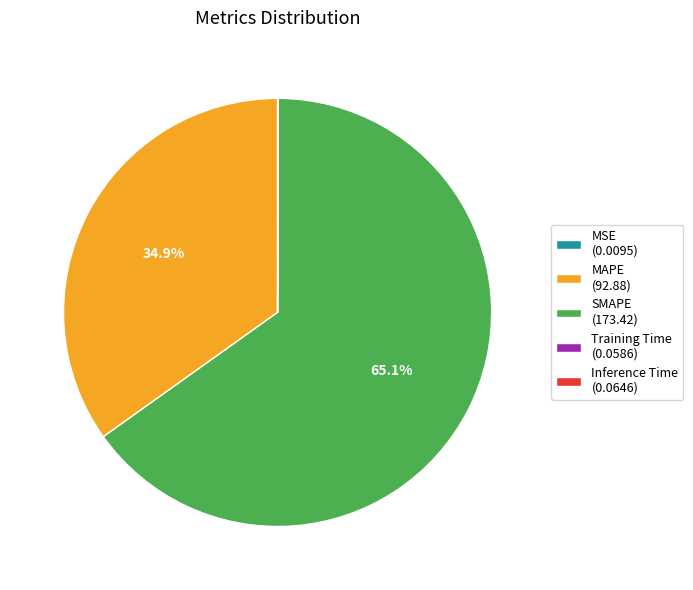

Which category accounts for the majority?

SMAPE